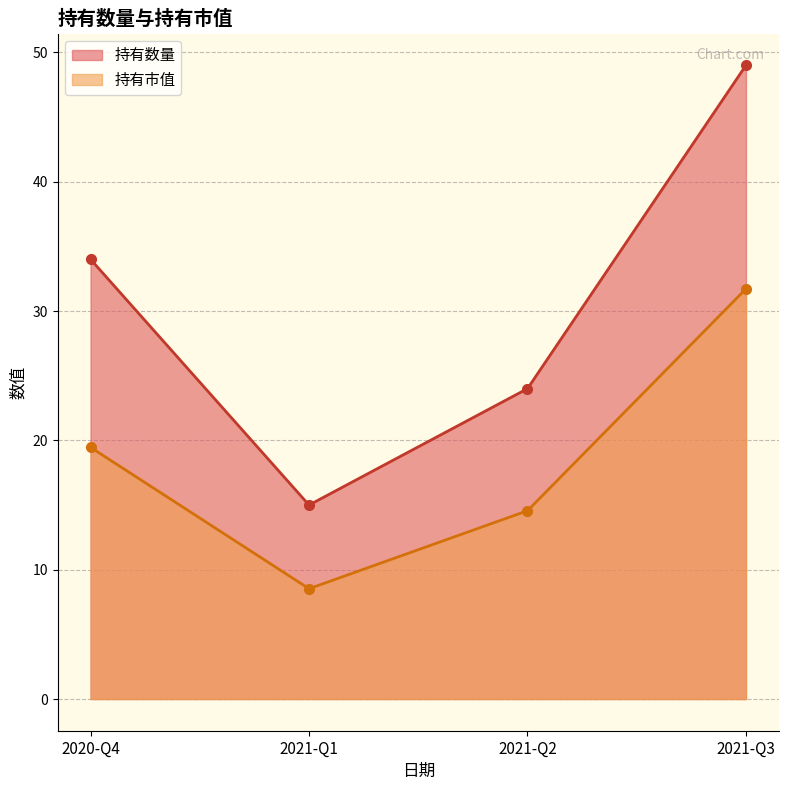

What is the value of the 持有数量 point at the 1st from the left?

34.0